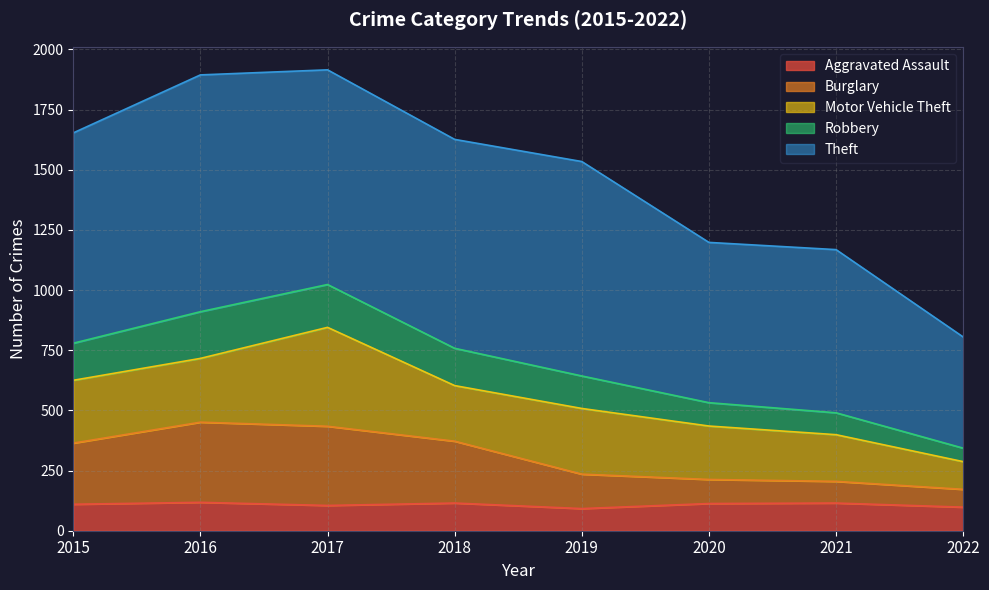

True or false: Aggravated Assault and Burglary intersect in this chart.

False